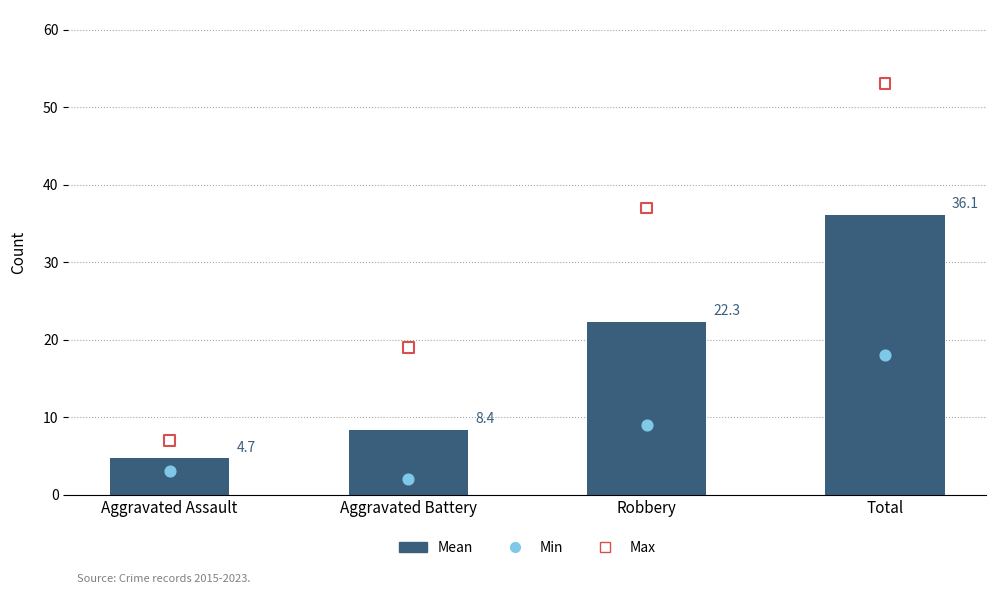

At how many categories does at least one series exceed 45?

1